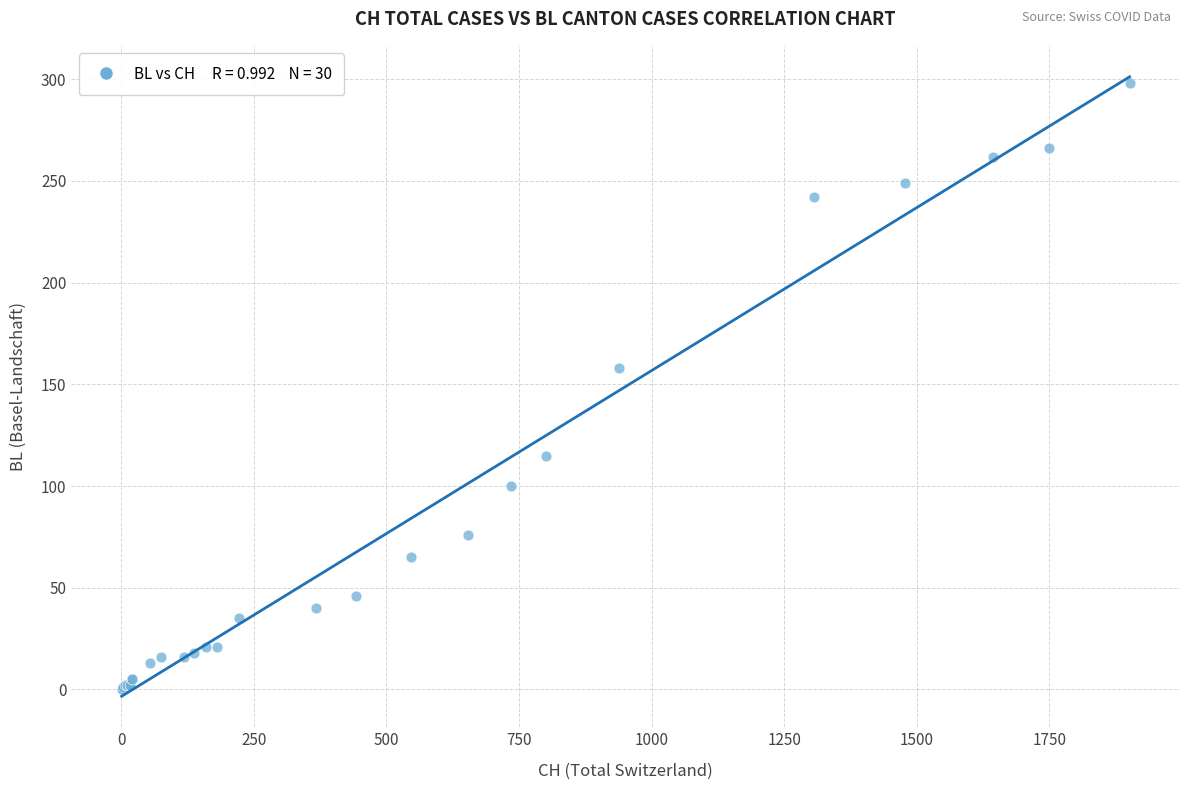

What Y value in the scatter plot is closest to 149?

158